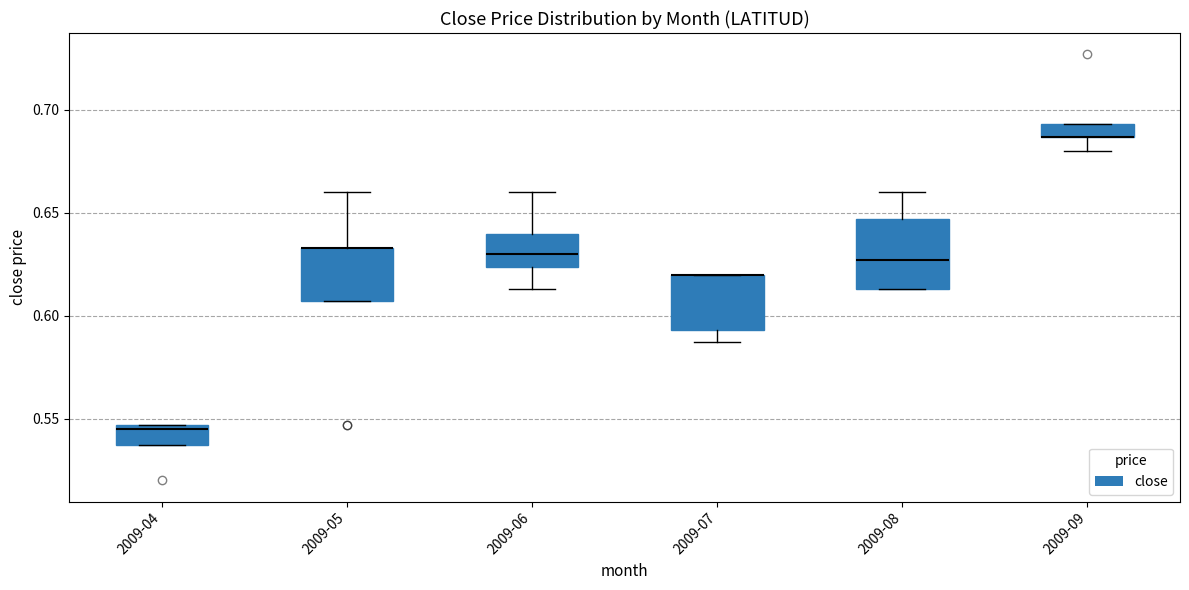

Where is the lower edge of the box for 2009-05 on the y-axis? The values are not printed on the chart, so give them approximately, as read against the axis.

0.605